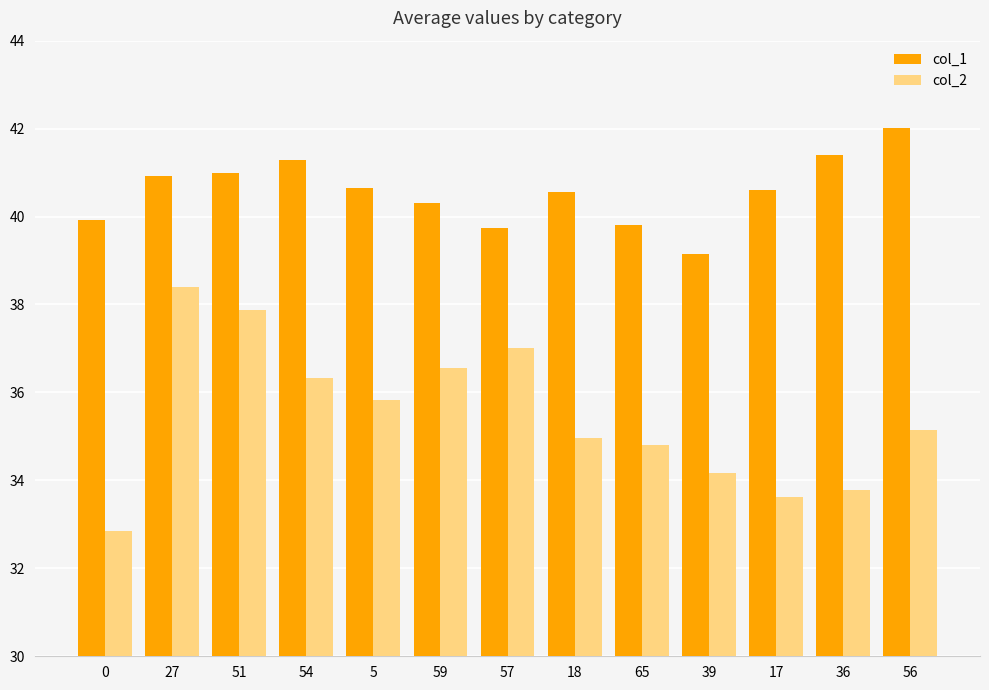

At which category is the sum across all series the highest?

27